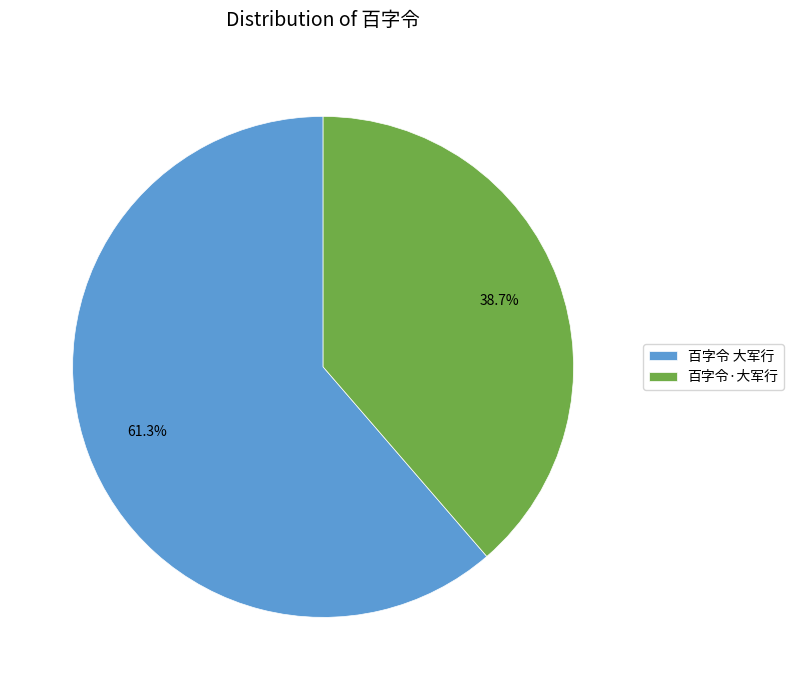

Which has a higher value, 百字令·大军行 or 百字令 大军行?

百字令 大军行